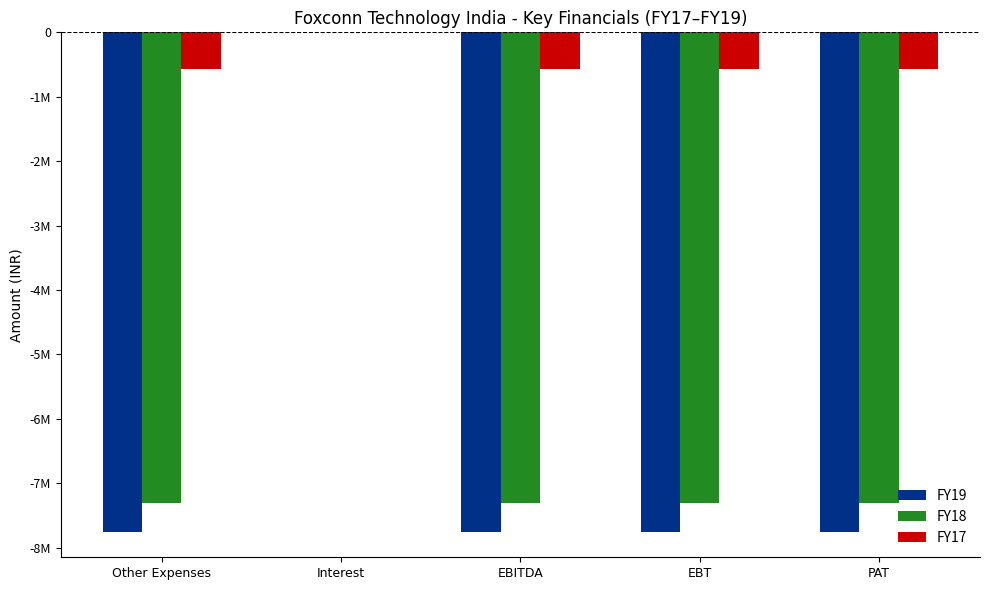

What is the label of the 2nd bar from the right?

EBT